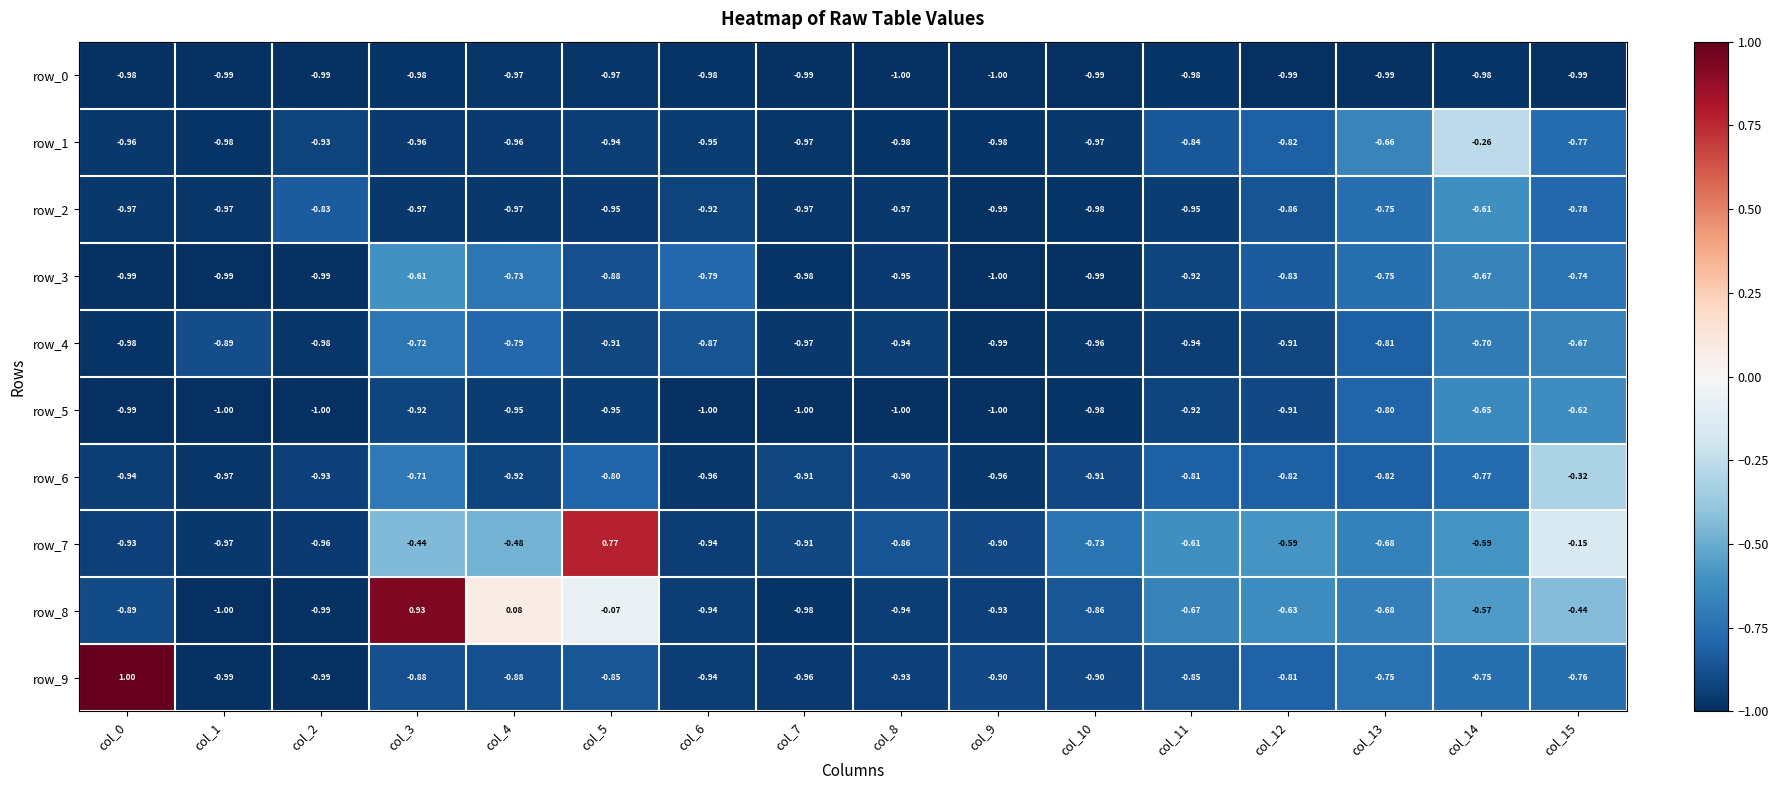

Is the value of row_8 at col_5 greater than the value of row_3 at col_15?

Yes